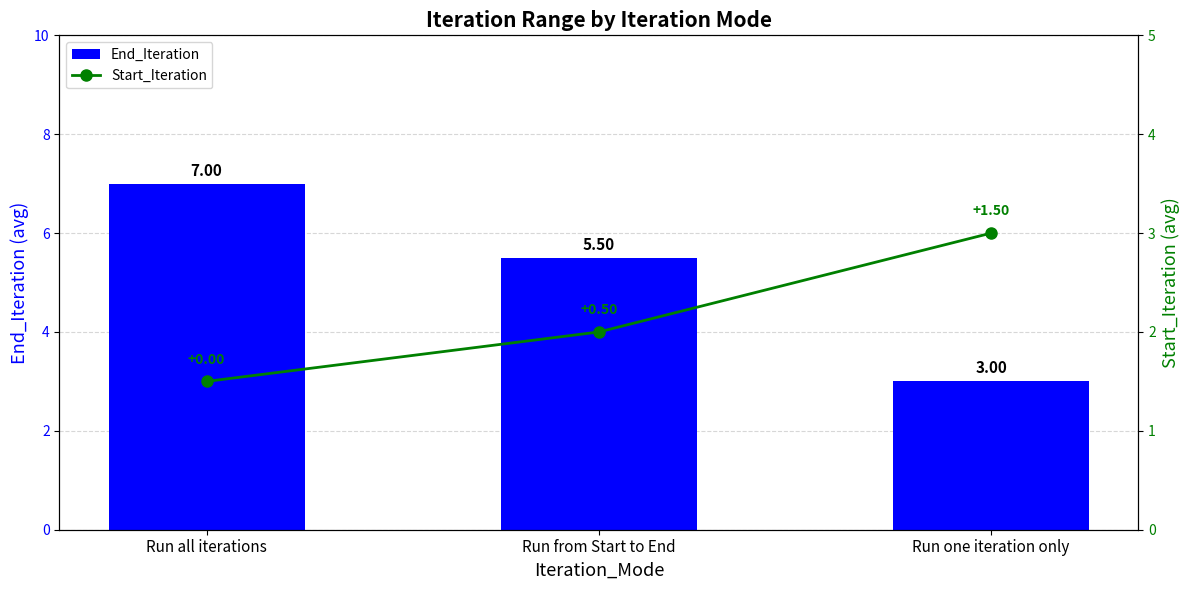

What is the difference between the highest and lowest values at Run from Start to End?

3.5